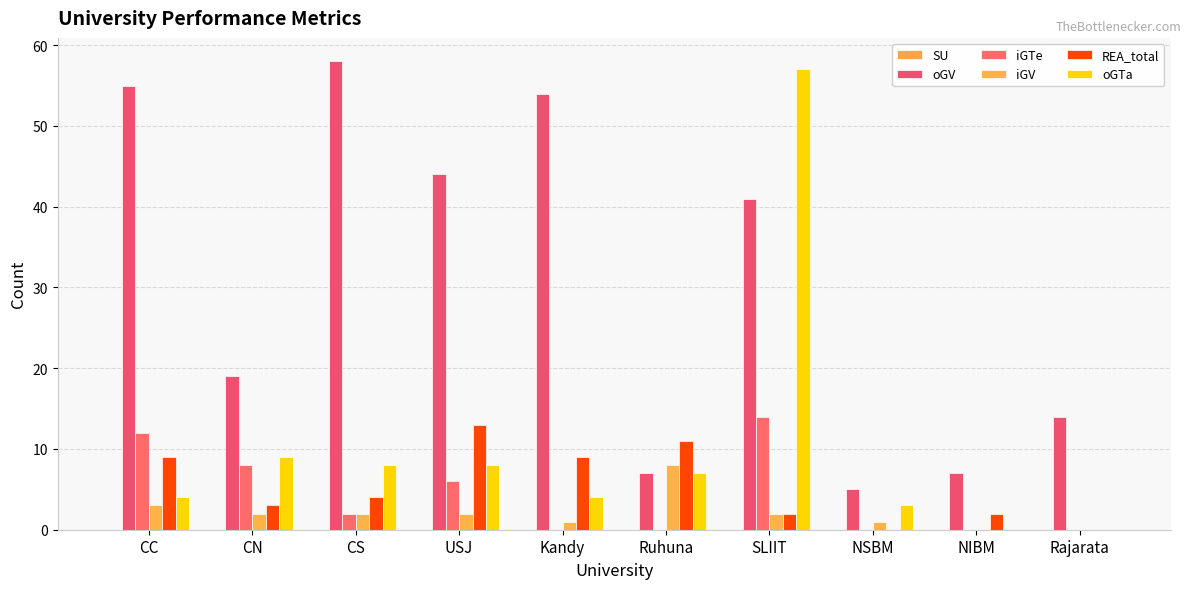

How many groups of bars are there?

10